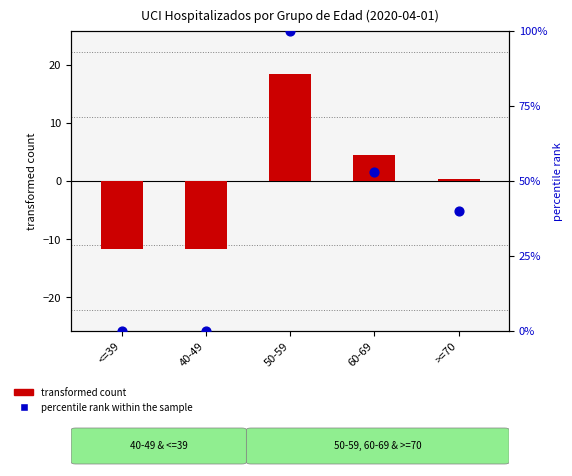

What is the change in value from 40-49 to 50-59?

+100